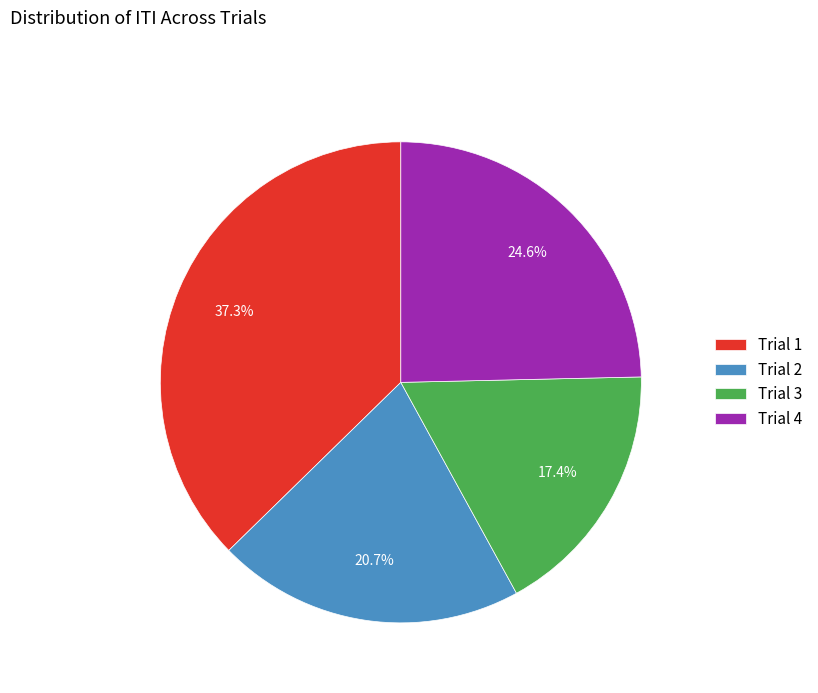

To the nearest percent, what is the difference between the Trial 2 and Trial 3 slice percentages?

3%